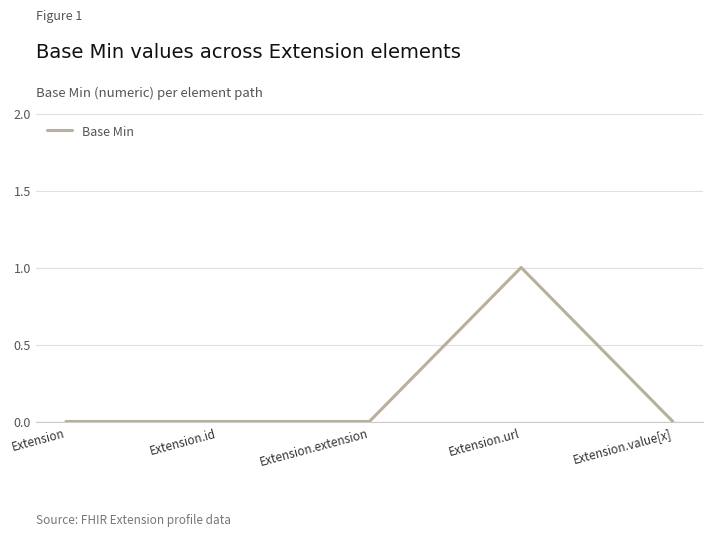

Reading left to right, extract all data points from this chart.

Extension=0	Extension.id=0	Extension.extension=0	Extension.url=1	Extension.value[x]=0